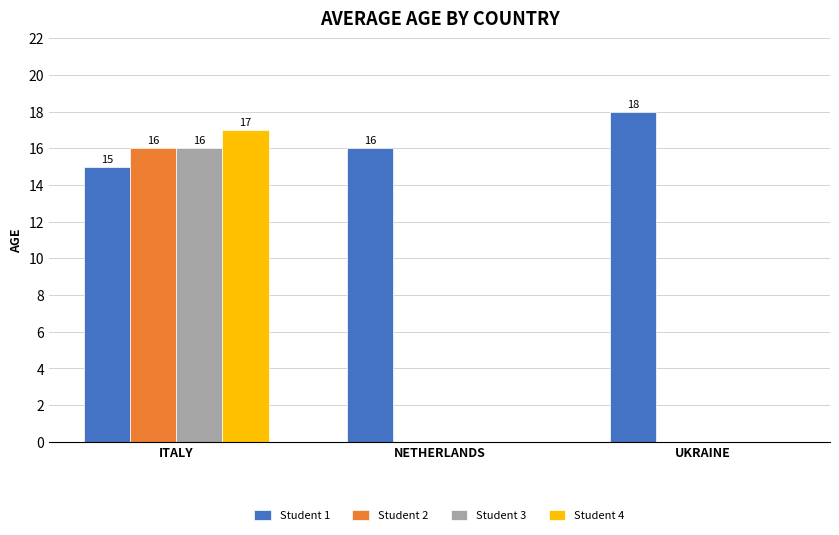

How many data points in Student 2 are above 0?

1